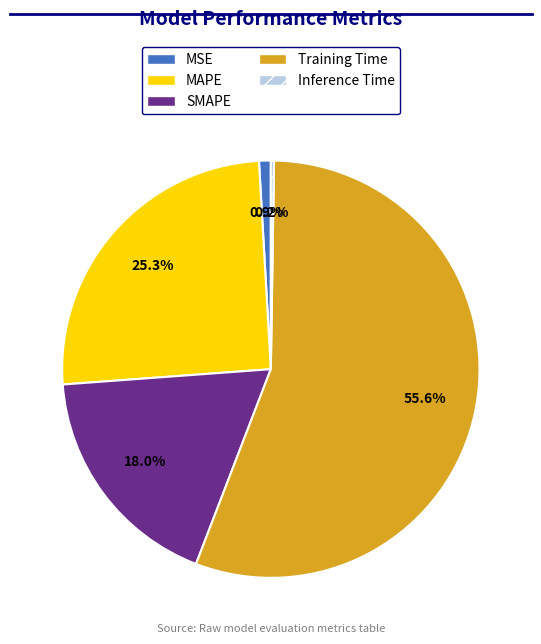

How much of the chart is everything except Training Time?

44.4%